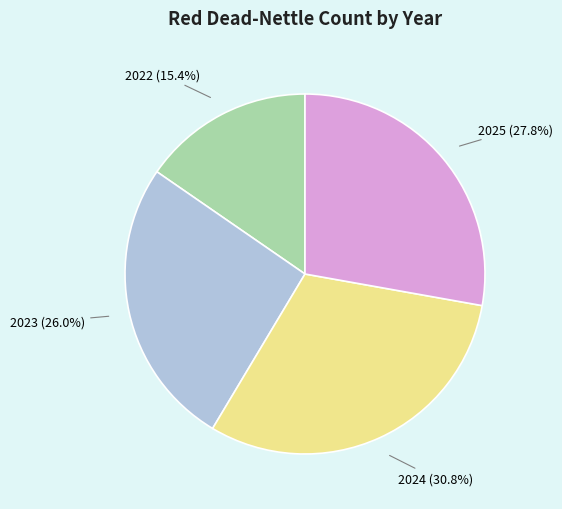

Is the sum of 2022 and 2023 greater than half?

No